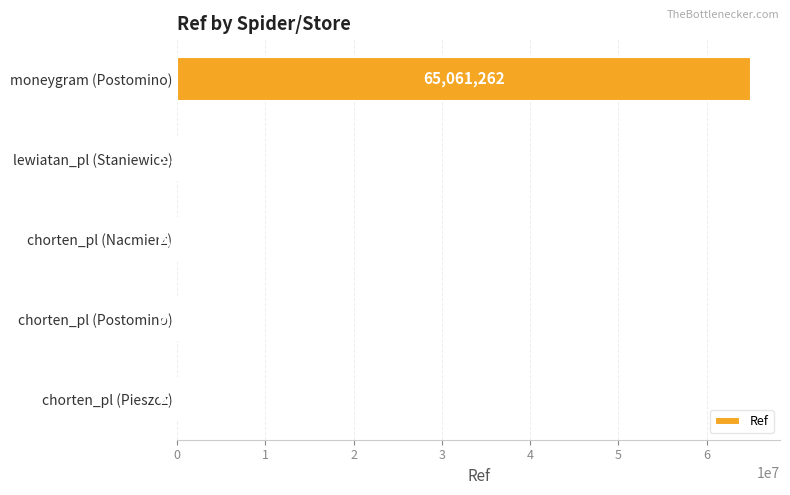

Reading top to bottom, transcribe all the data shown in this chart.

moneygram (Postomino)=65061262	lewiatan_pl (Staniewice)=8523	chorten_pl (Nacmierz)=6618	chorten_pl (Postomino)=6617	chorten_pl (Pieszcz)=6616